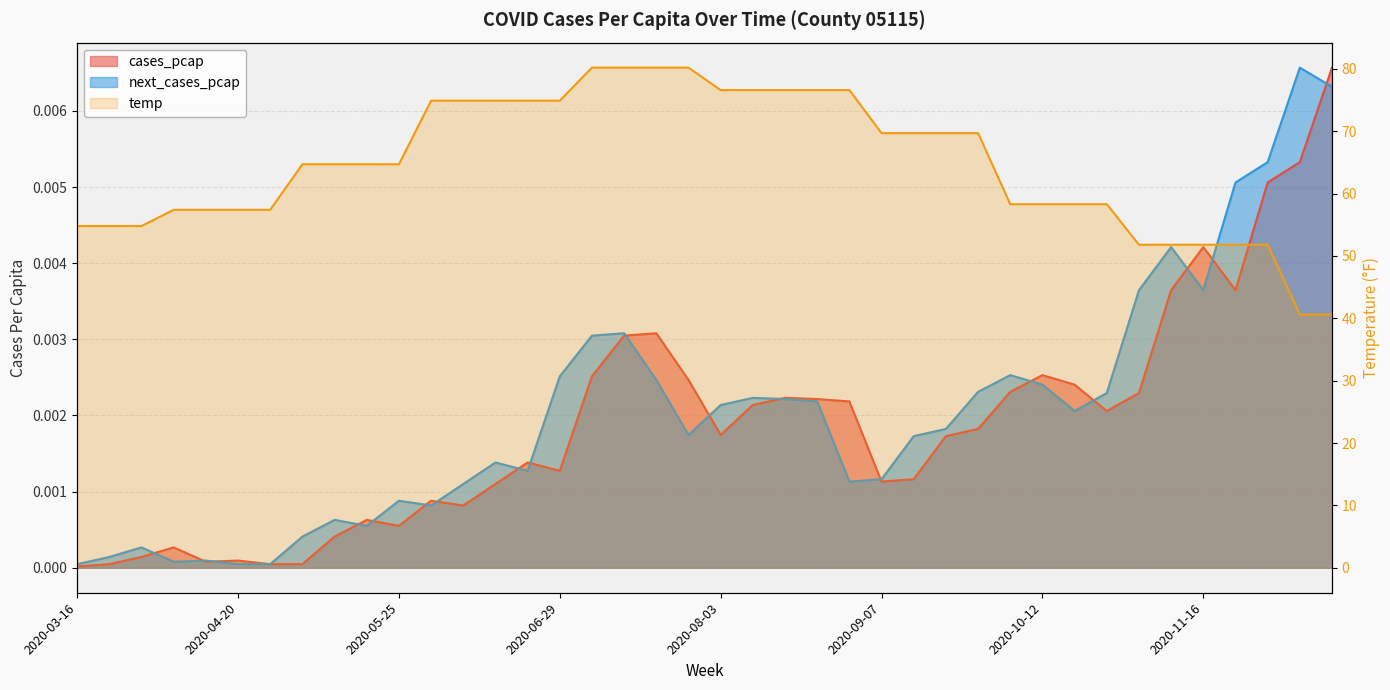

True or false: temp has more than 1 interior local peaks.

False